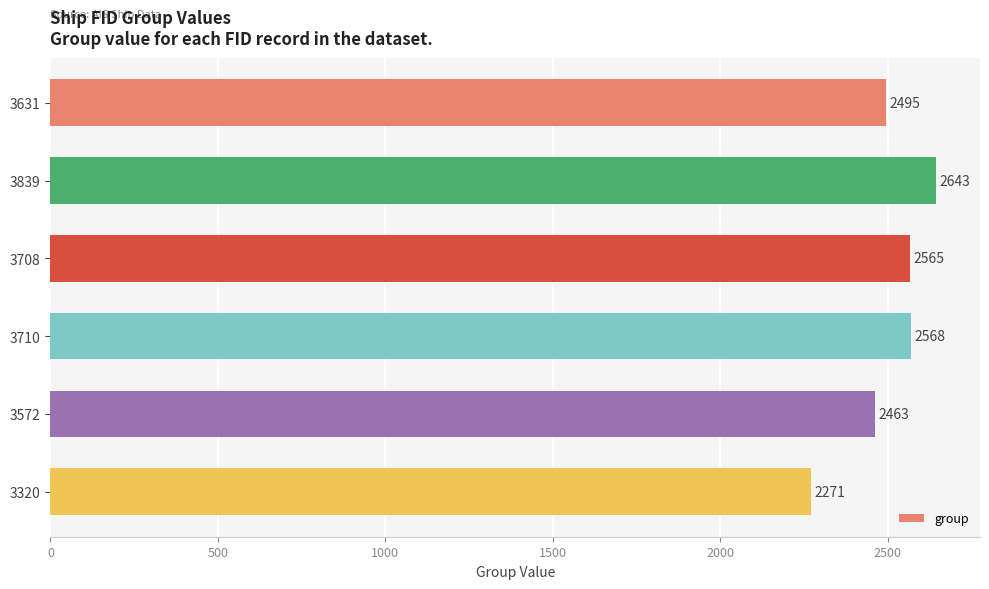

What is the ratio of the value at 3320 to the value at 3839?

0.9